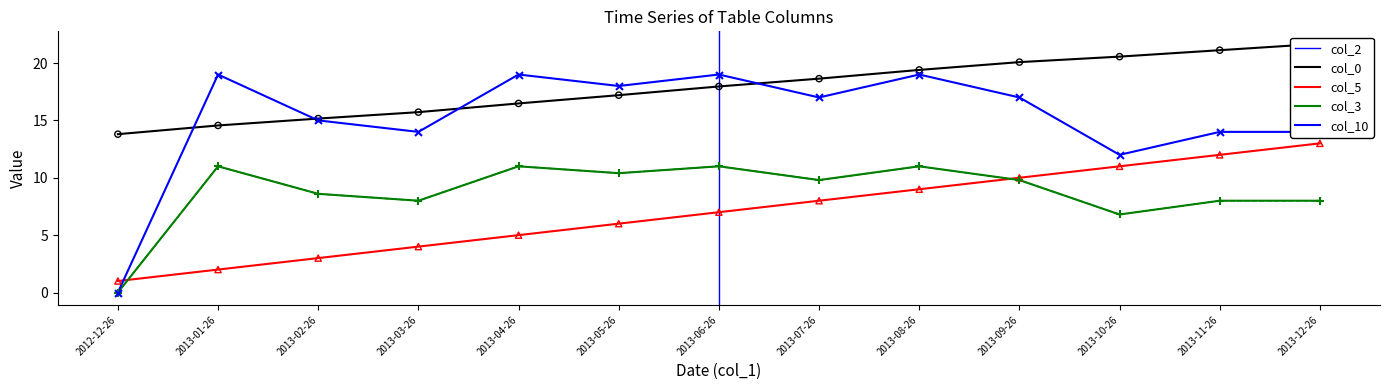

Which series contains the highest Y value?

col_2